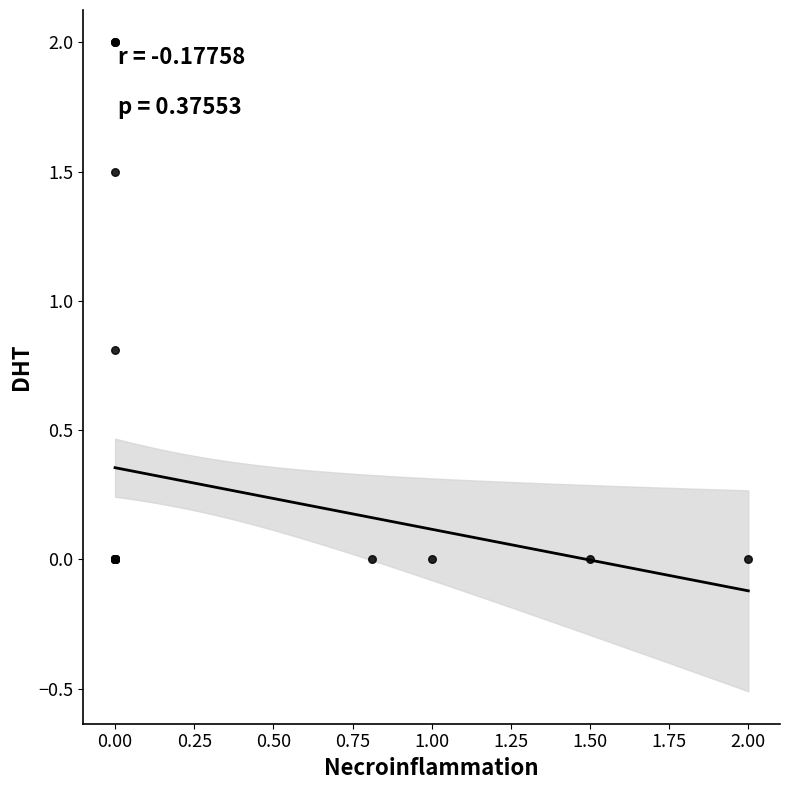

What Y value in the scatter plot is closest to 1?

0.8